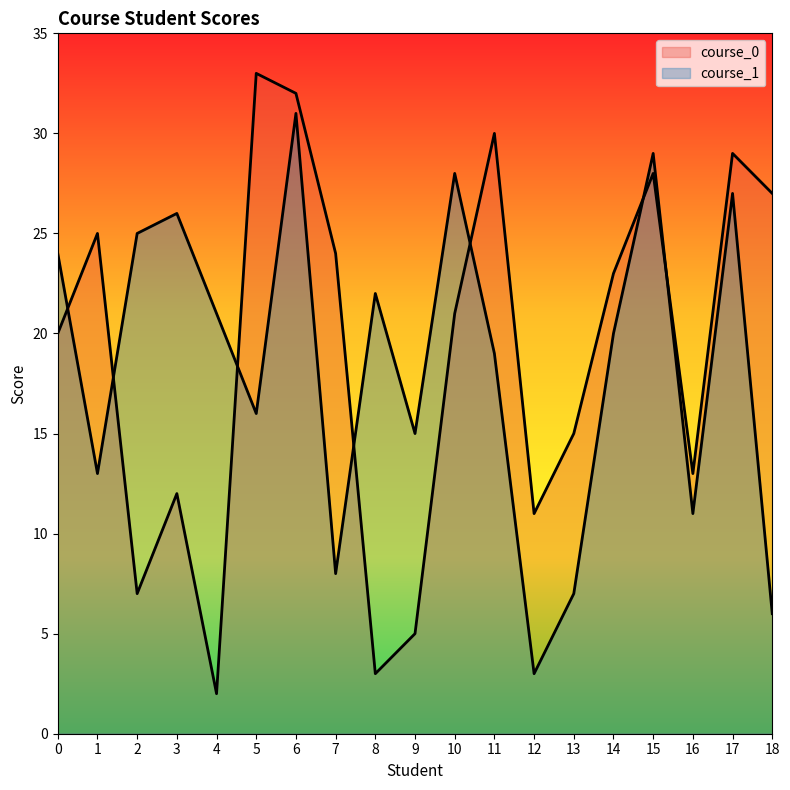

Reading right to left, extract all data points from this chart.

course_0: 18=27	17=29	16=13	15=28	14=23	13=15	12=11	11=30	10=21	9=5	8=3	7=24	6=32	5=33	4=2	3=12	2=7	1=25	0=20
course_1: 18=6	17=27	16=11	15=29	14=20	13=7	12=3	11=19	10=28	9=15	8=22	7=8	6=31	5=16	4=21	3=26	2=25	1=13	0=24